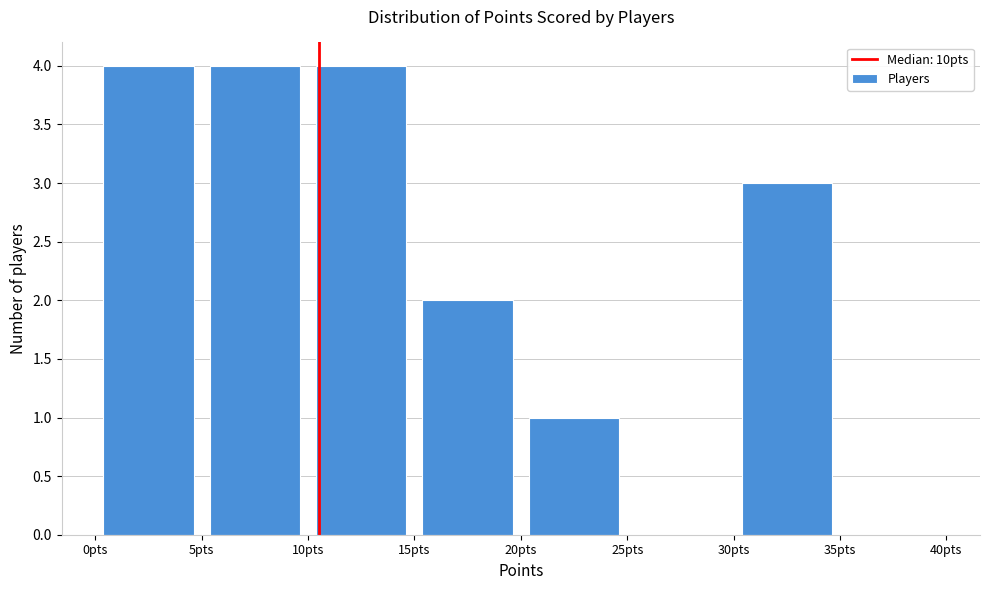

Reading left to right, transcribe this chart: for each bar, give the range it covers on the x-axis and its height. The values are not printed on the chart, so give them approximately, as read against the axis.

0 to 5: 4
5 to 10: 4
10 to 15: 4
15 to 20: 2
20 to 25: 1
25 to 30: 0
30 to 35: 3
35 to 40: 0